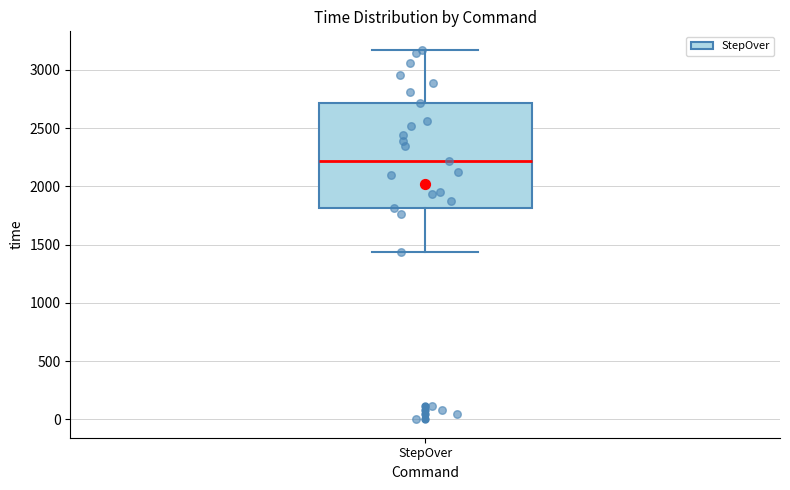

Where is the lower edge of the box for StepOver on the y-axis? The values are not printed on the chart, so give them approximately, as read against the axis.

1800